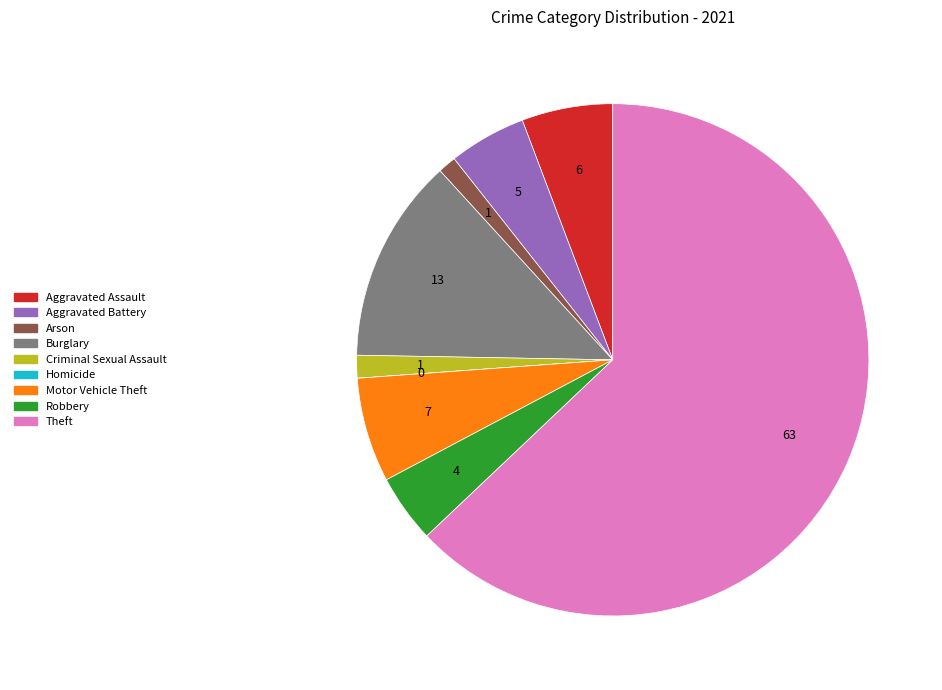

Is it true that Theft is 63% of the pie?

True